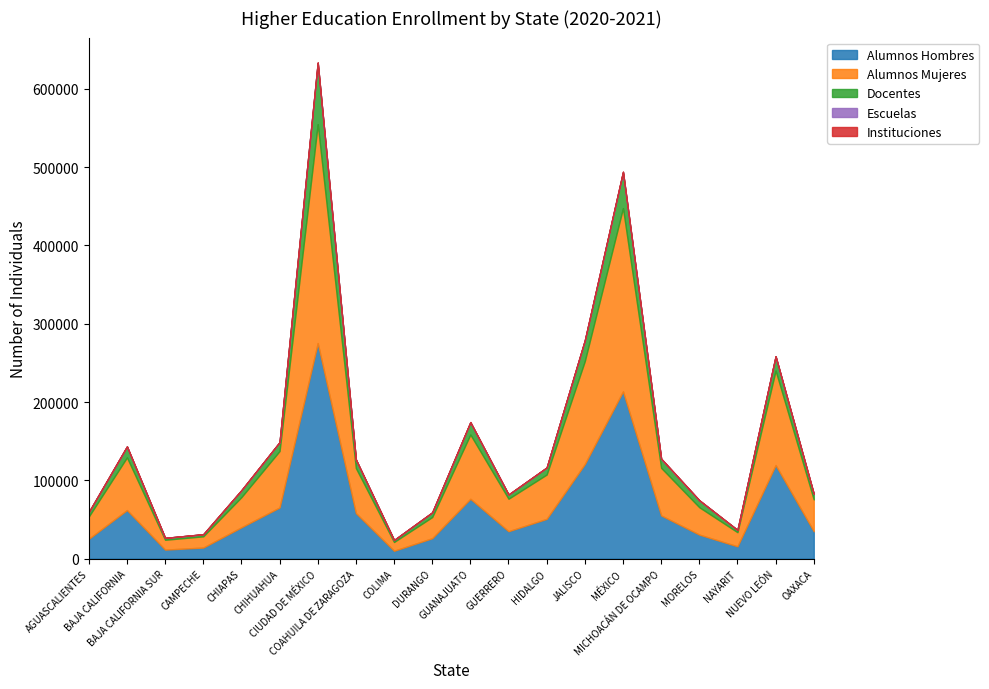

True or false: Docentes and Instituciones cross at least once.

False